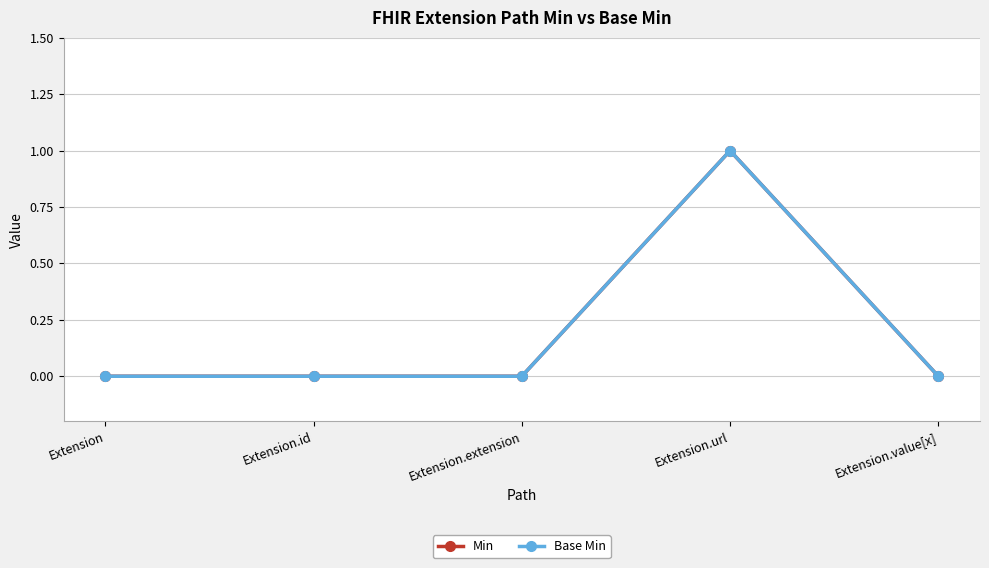

Does the chart have visible grid lines?

Yes